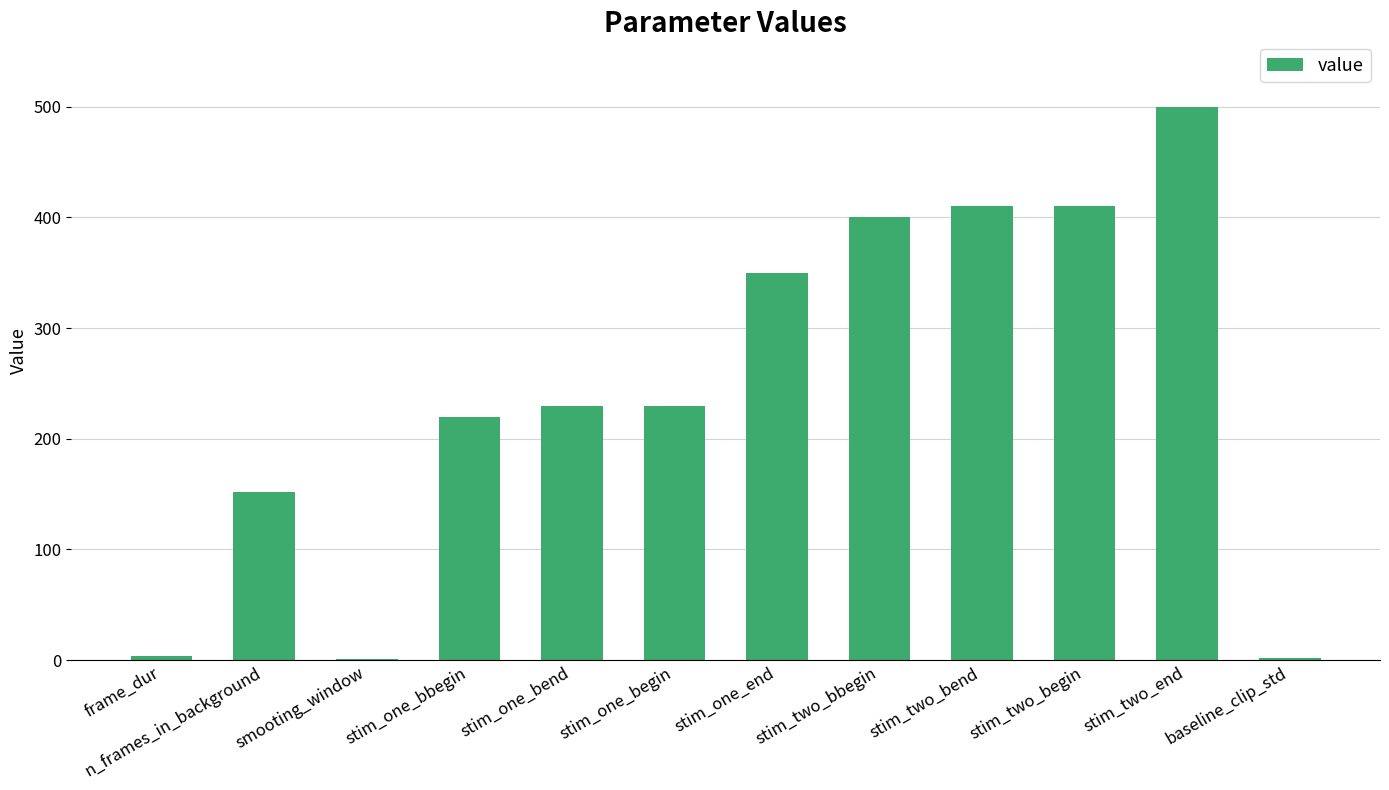

The value at stim_one_end is 350.0. True or false?

True